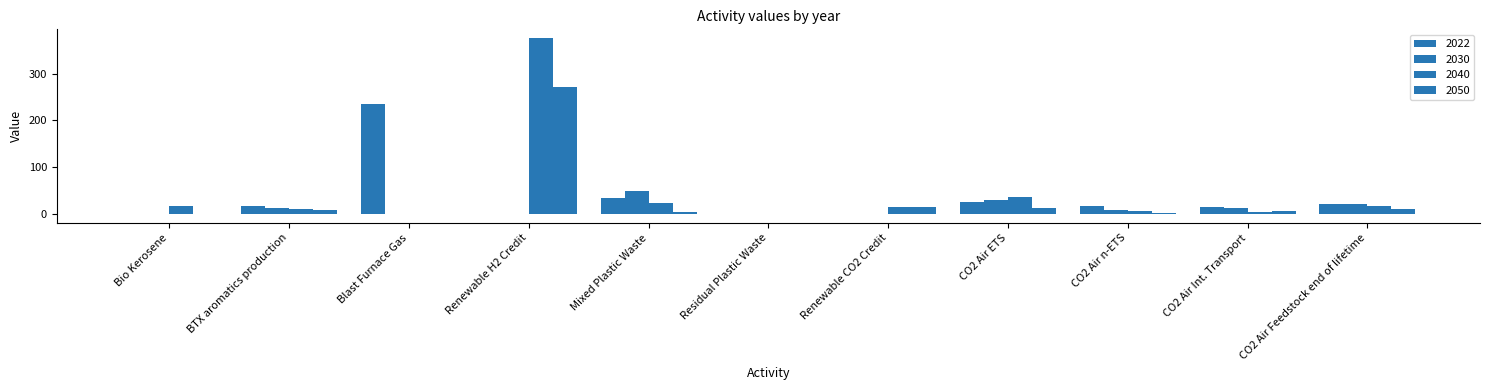

Are the bars horizontal?

No